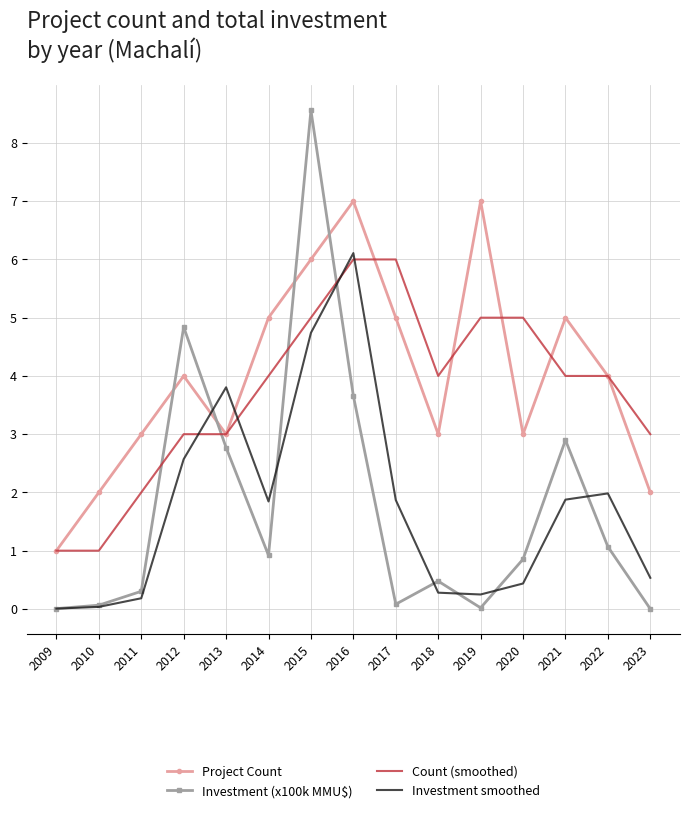

True or false: Count (smoothed) has a value of 1.0 at 2009.

True